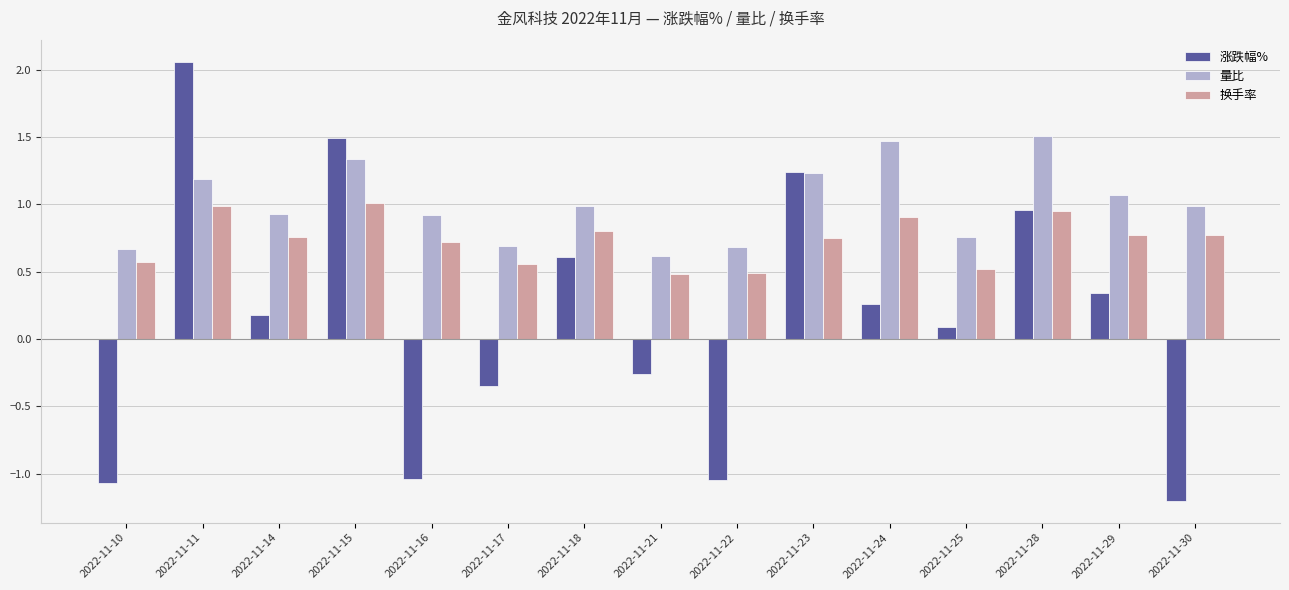

How many bars are there in total?

45